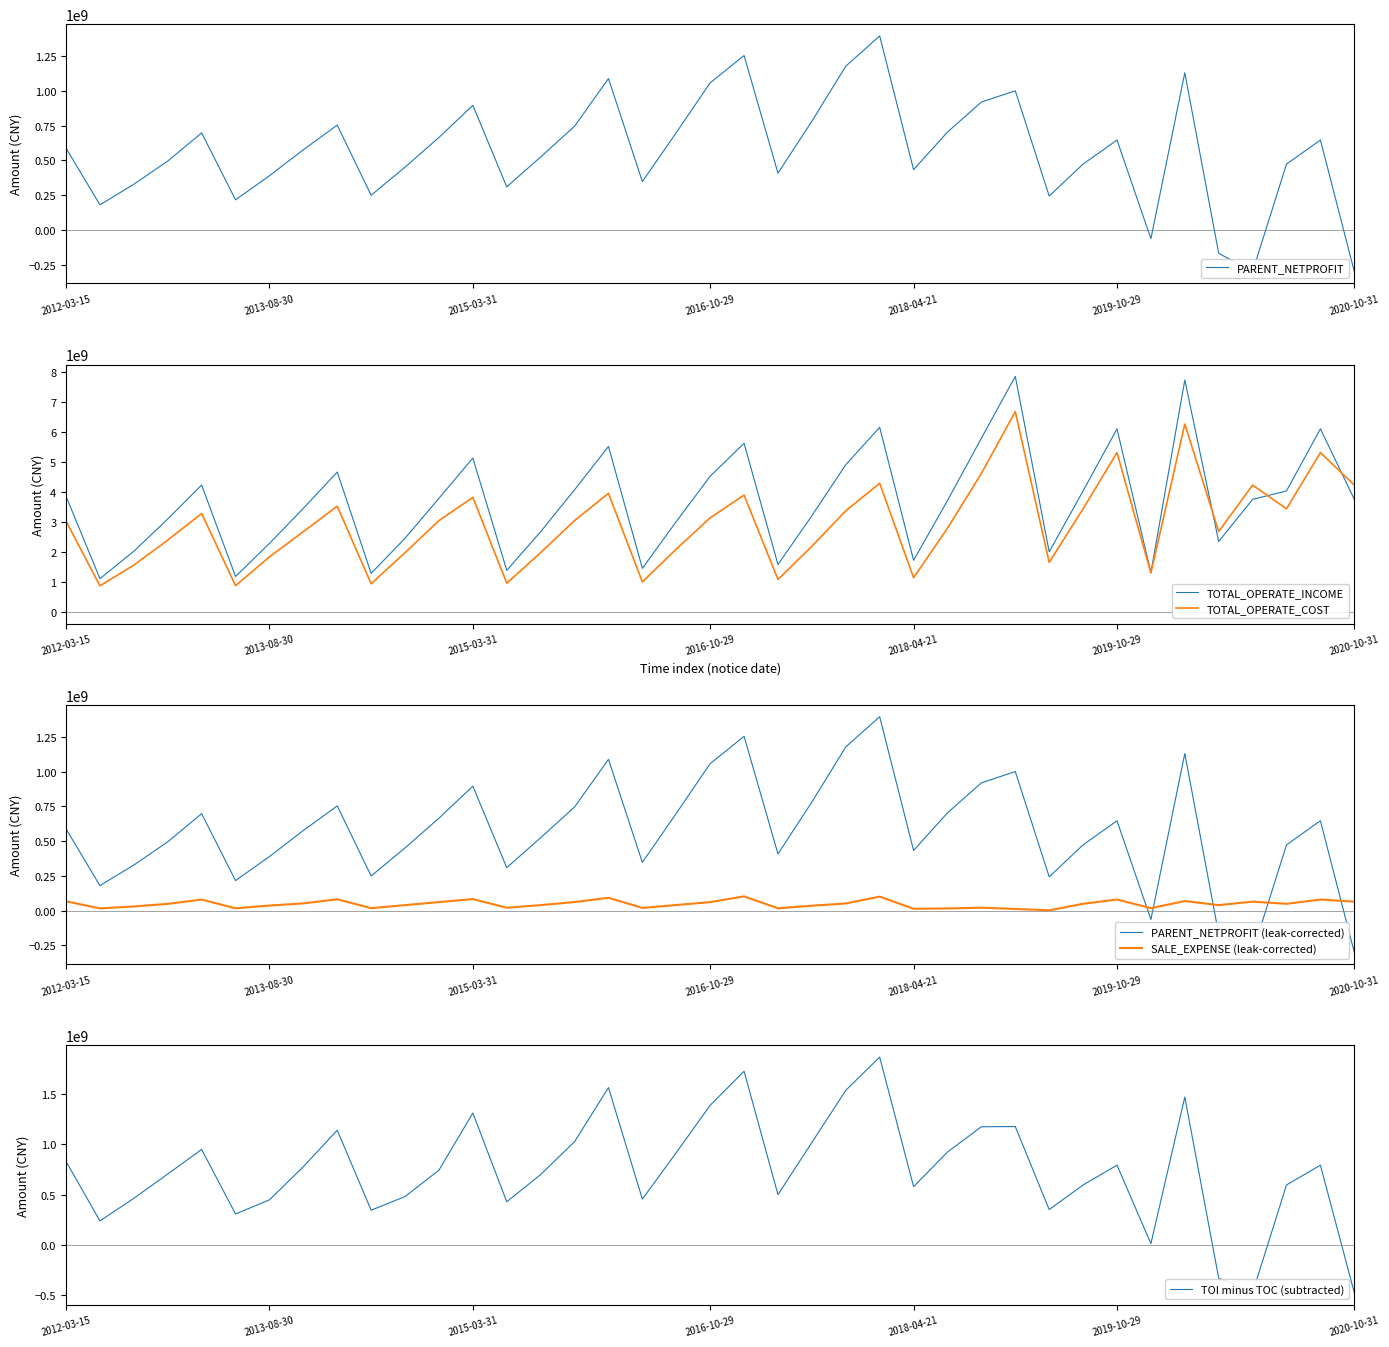

What is the lowest value of the TOTAL_OPERATE_INCOME series?

1111786173.7